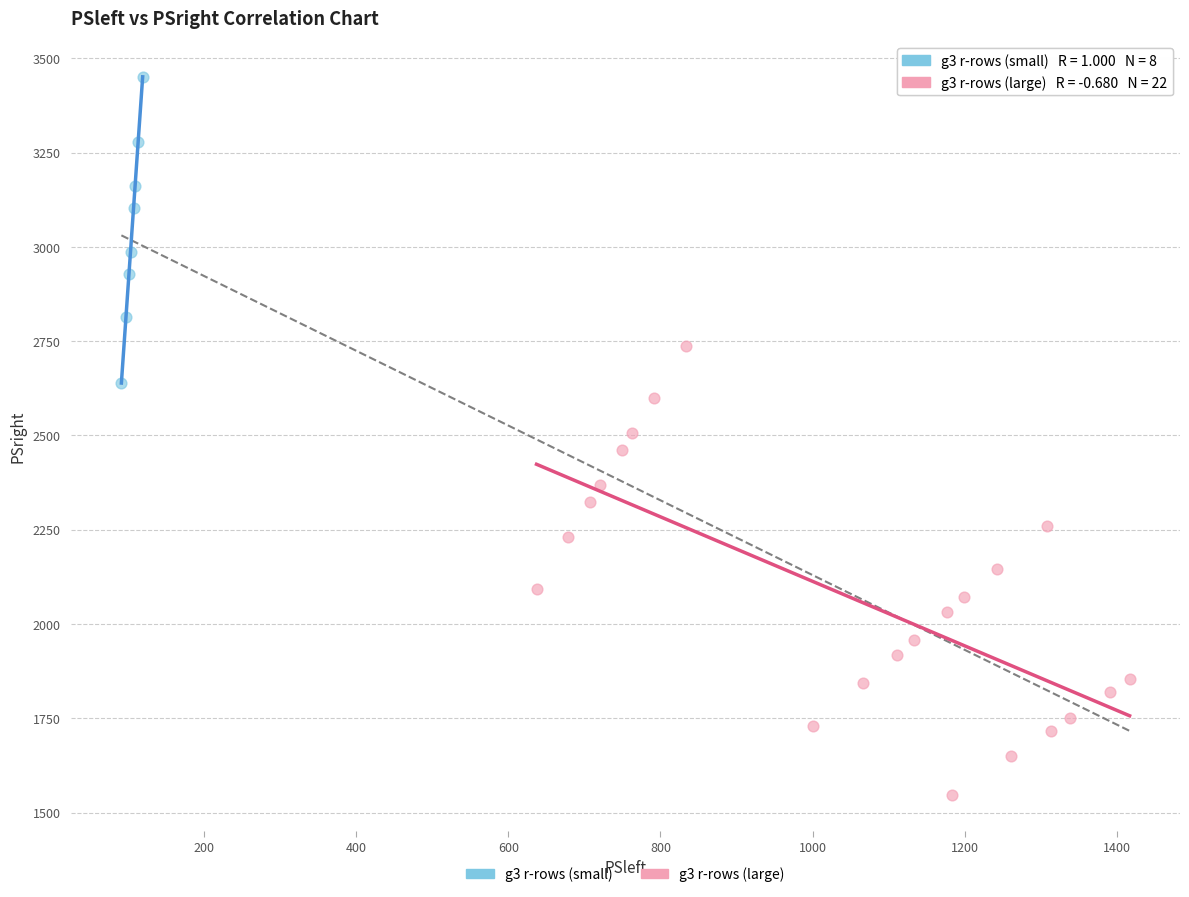

Which series contains the lowest Y value?

g3 r-rows (large)